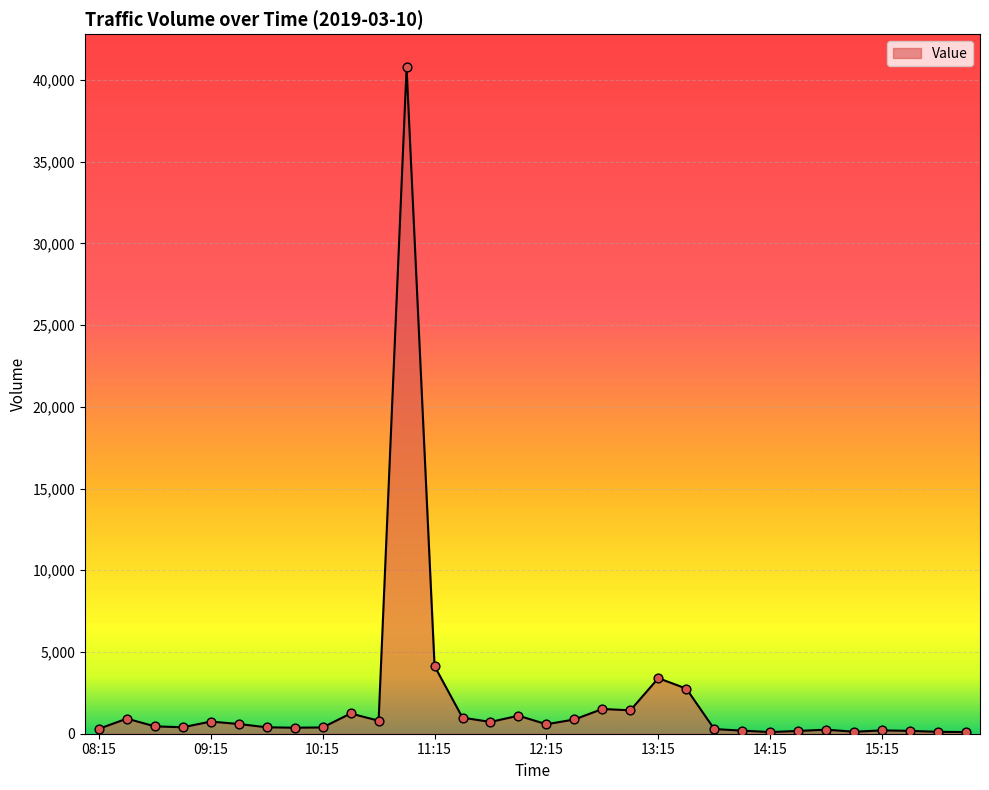

What is the greatest value displayed?

40756.7